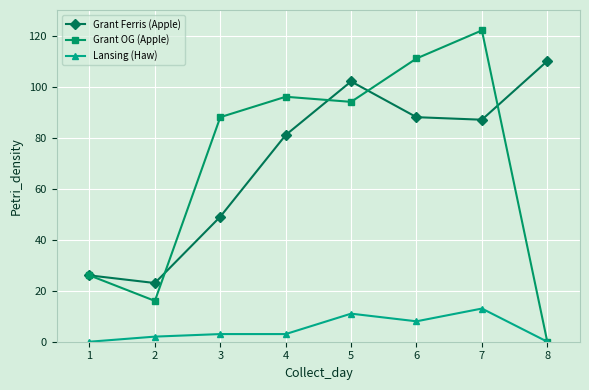

True or false: Lansing (Haw) and Grant Ferris (Apple) cross at least once.

False